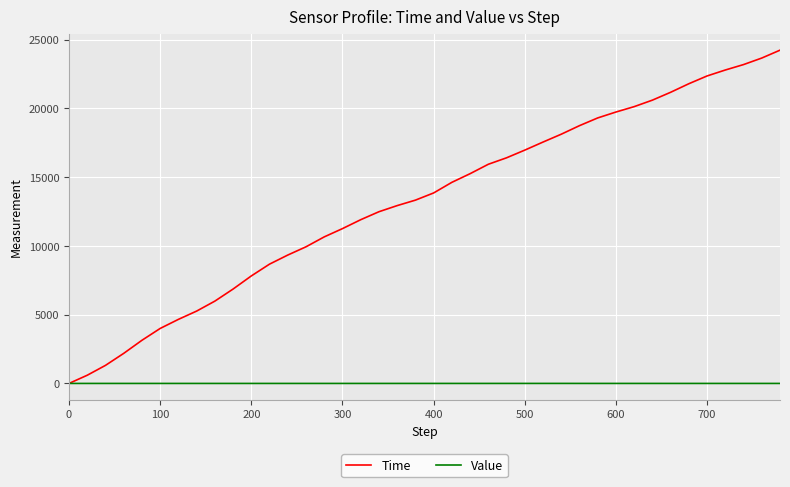

How many times do Time and Value cross each other?

1